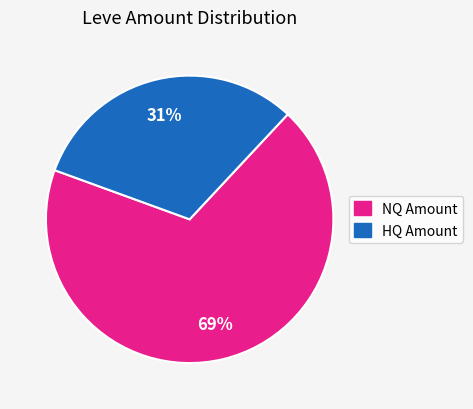

Does any single category account for the majority?

Yes